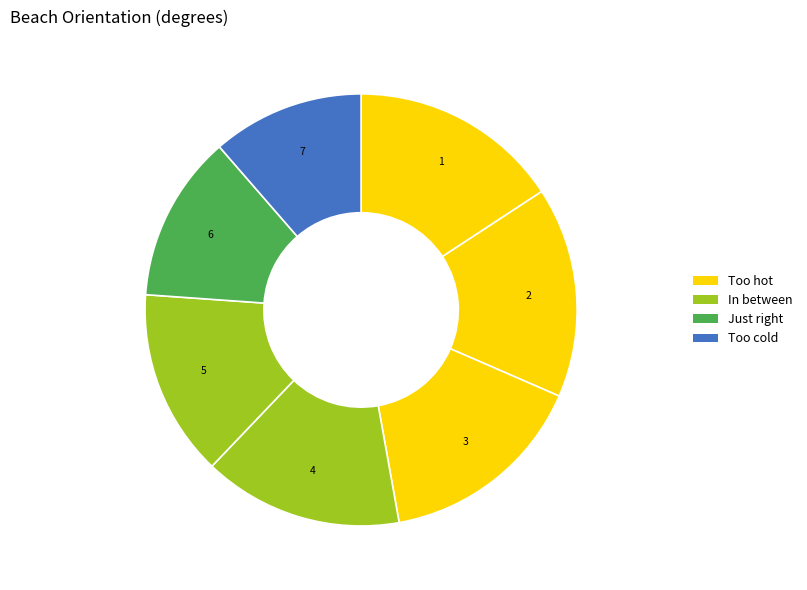

To the nearest percent, what is the average slice percentage?

14%